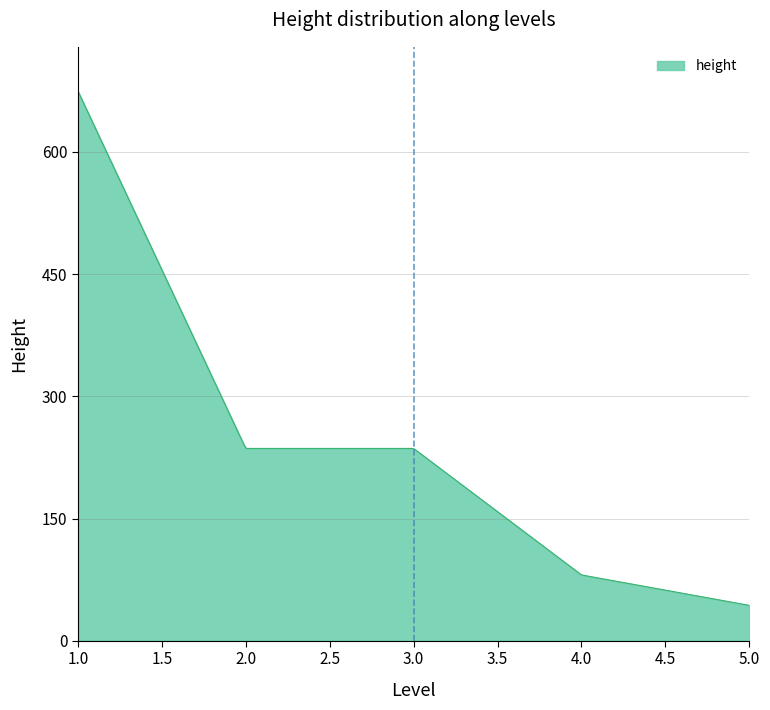

What is the difference between the maximum and minimum values?

631.6